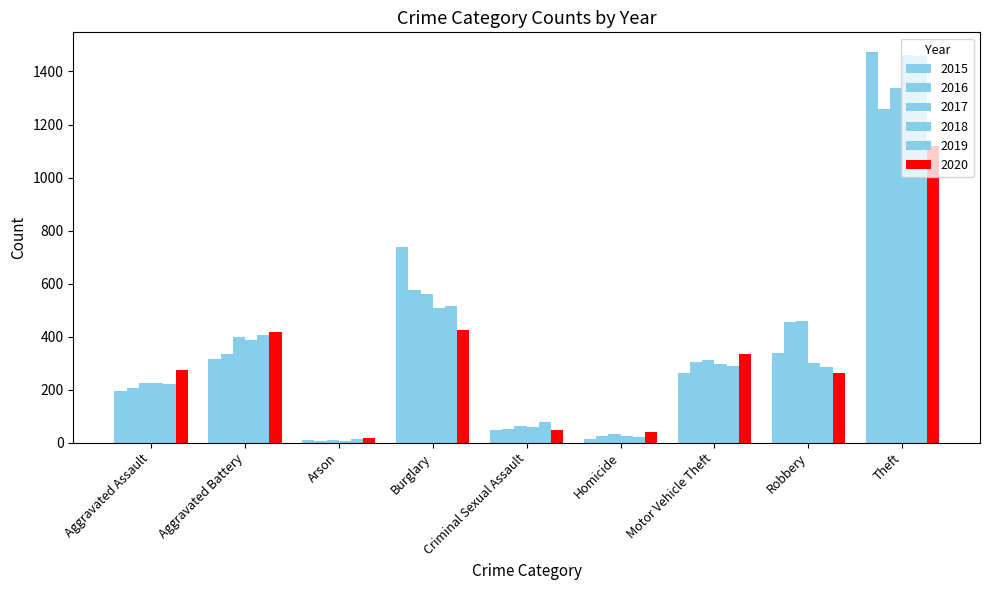

The 2018 series shows 85 at Criminal Sexual Assault. True or false?

False